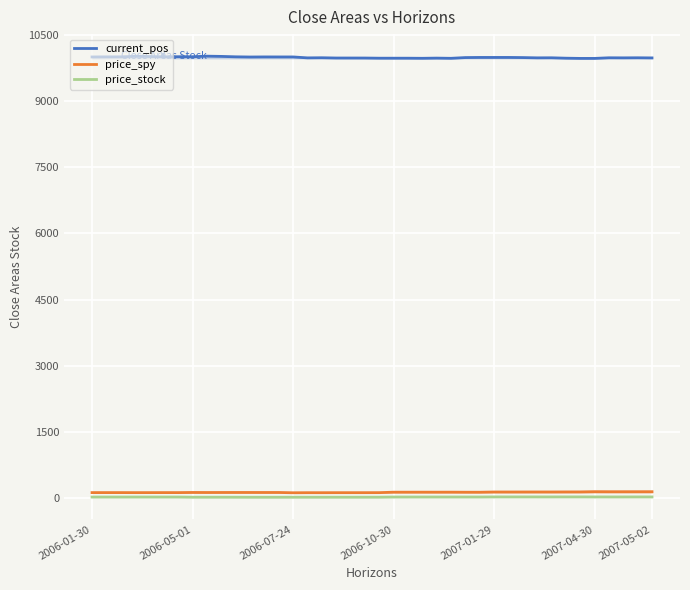

What is the value of the price_spy point at the 38th from the left?

148.4